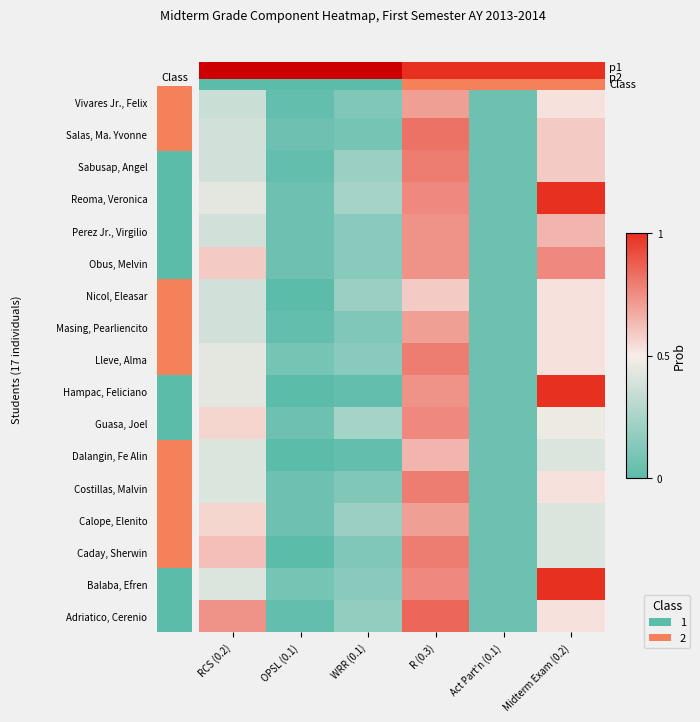

How many data points does each series have?

6